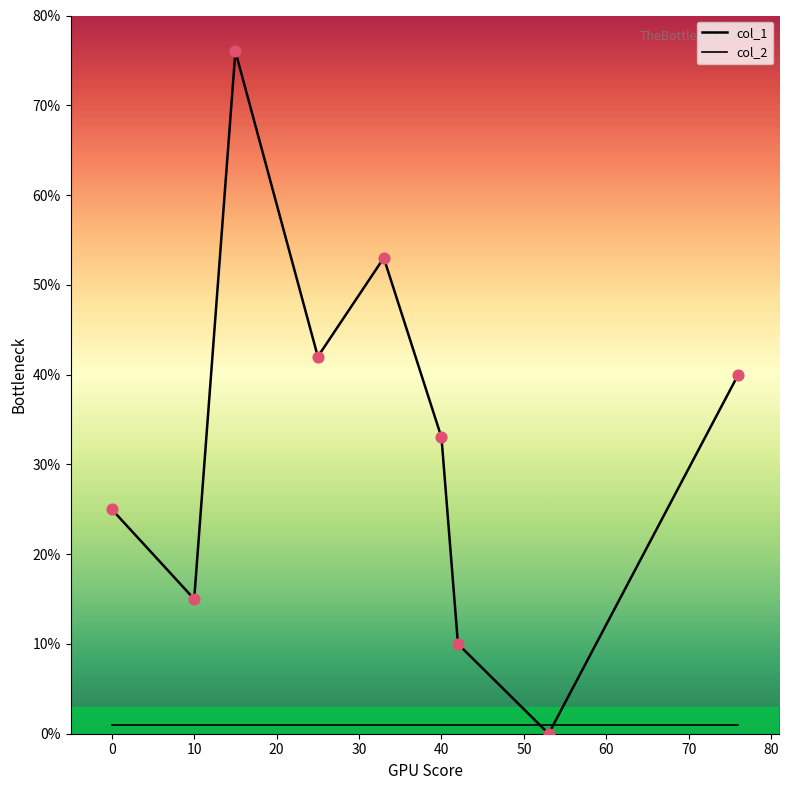

How many lines are shown in the chart?

2